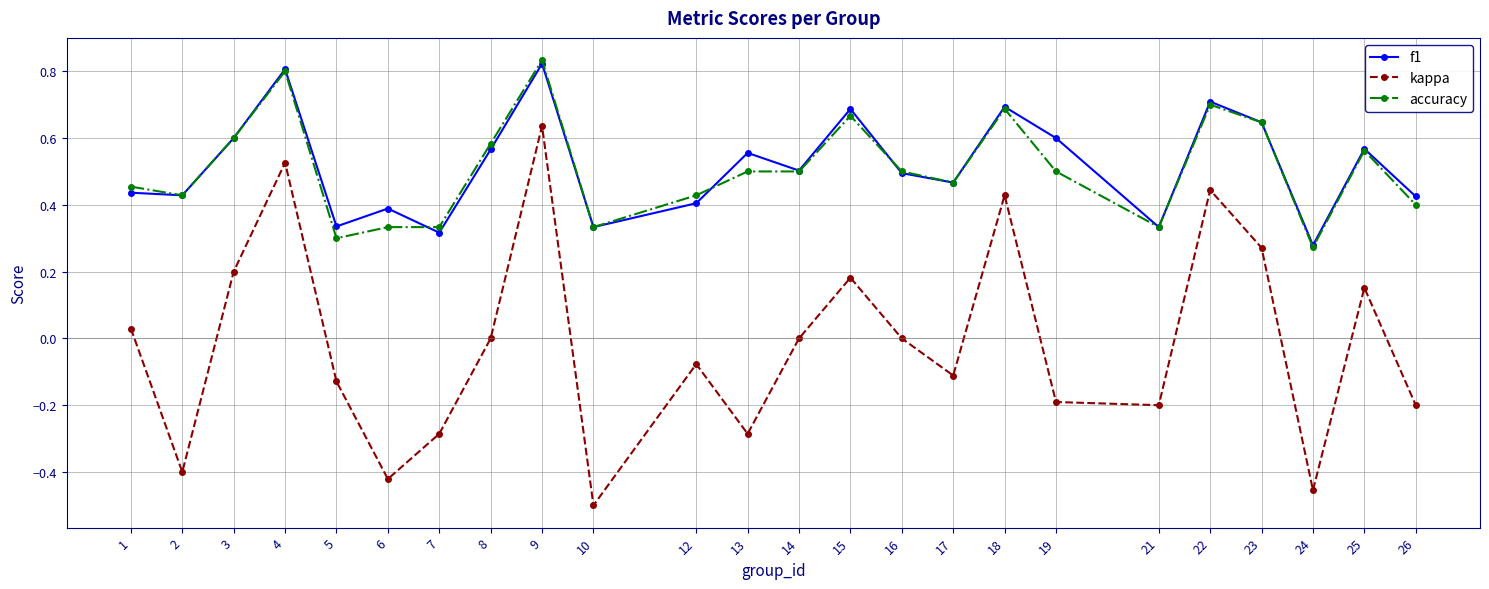

True or false: accuracy has more than 0 interior local peaks.

True